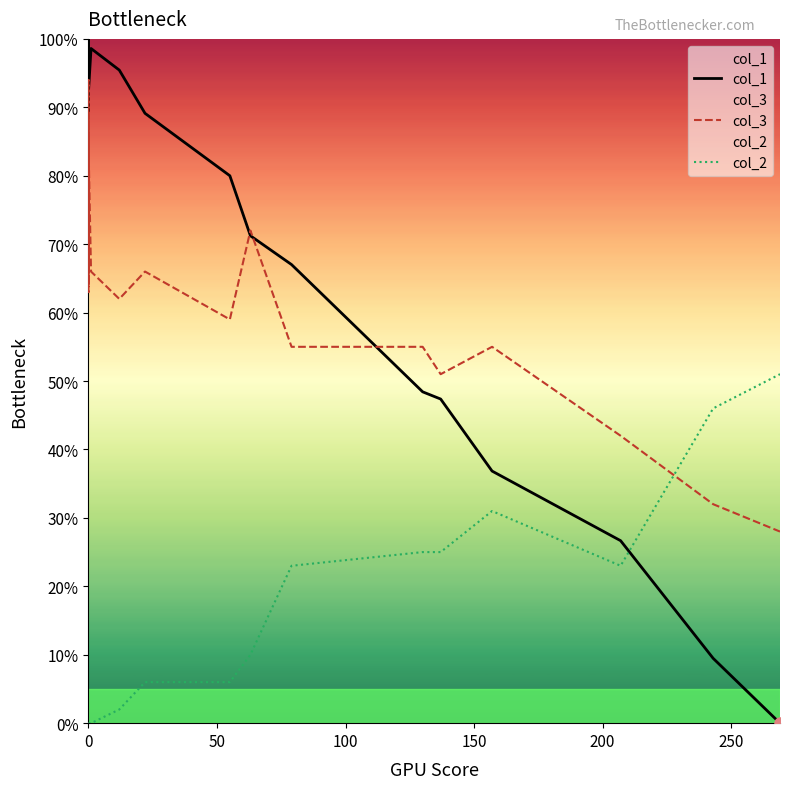

How many times do col_1 and col_2 cross each other?

1